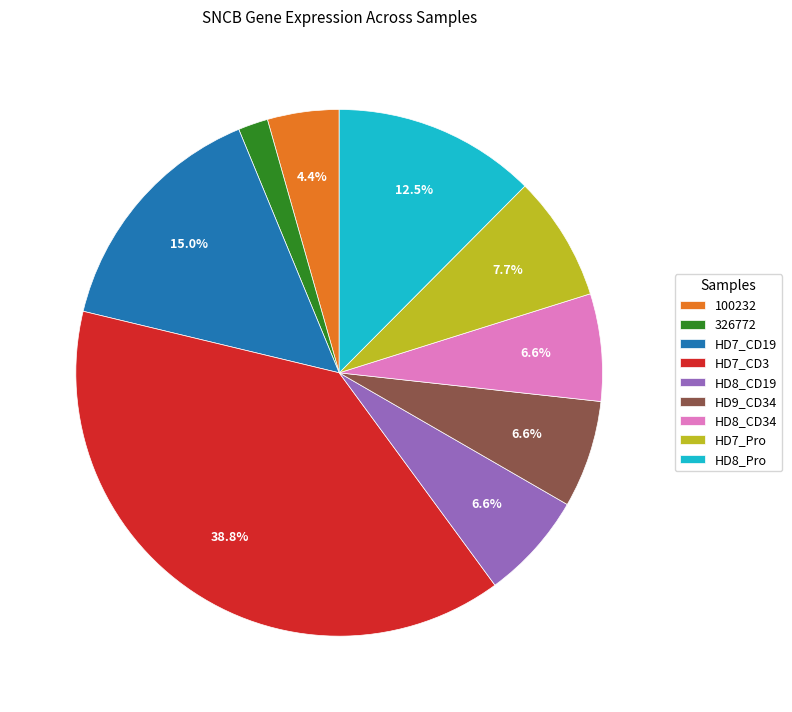

How many segments does this pie chart have?

9